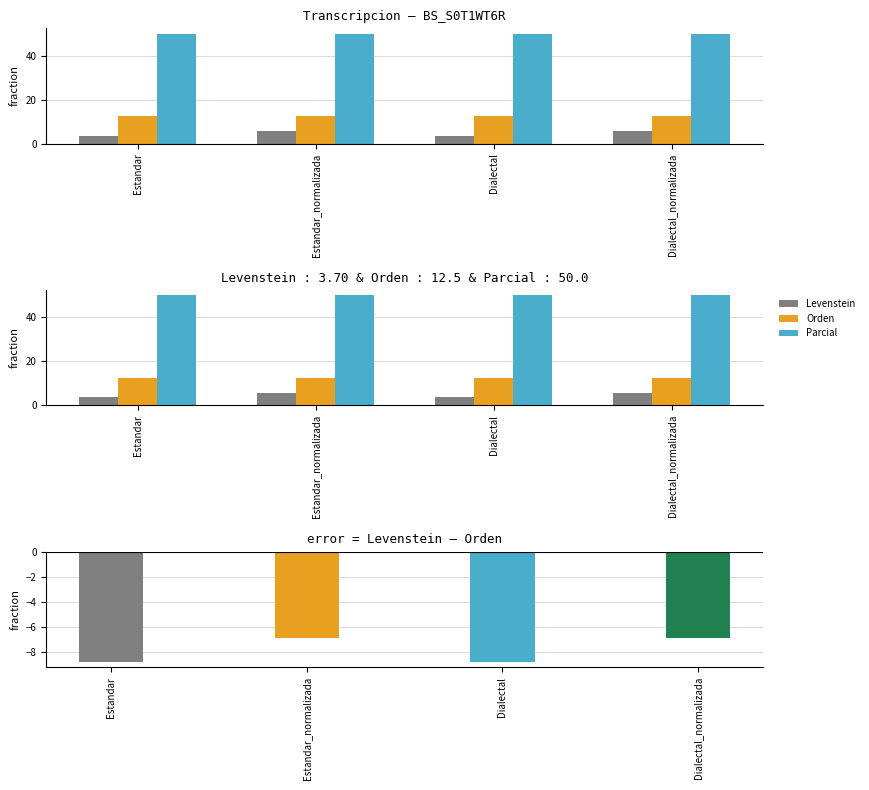

Which series has the largest total across all categories?

Parcial